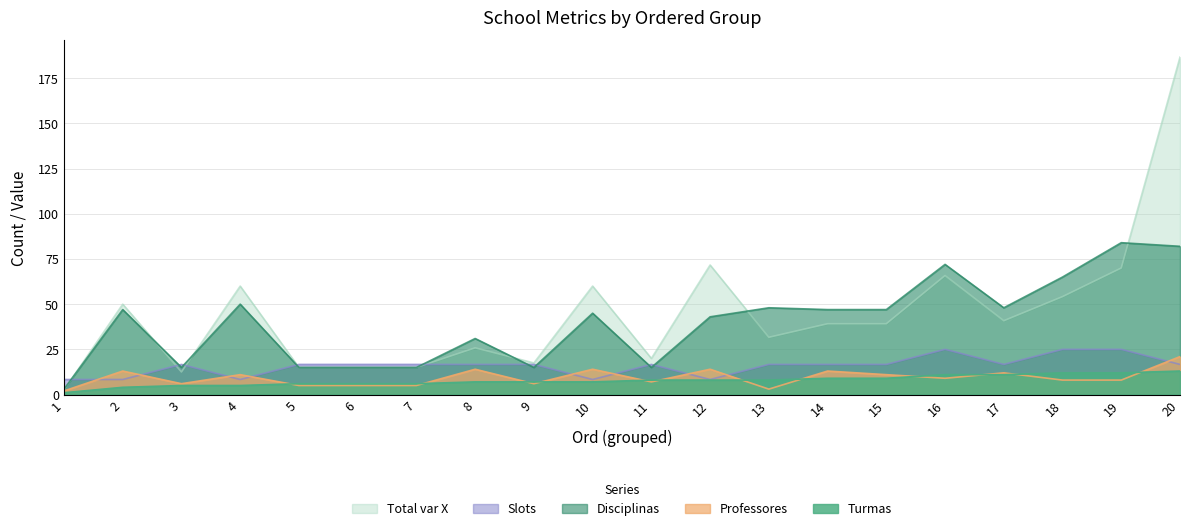

Which series changed the most between 6 and 14?

Disciplinas